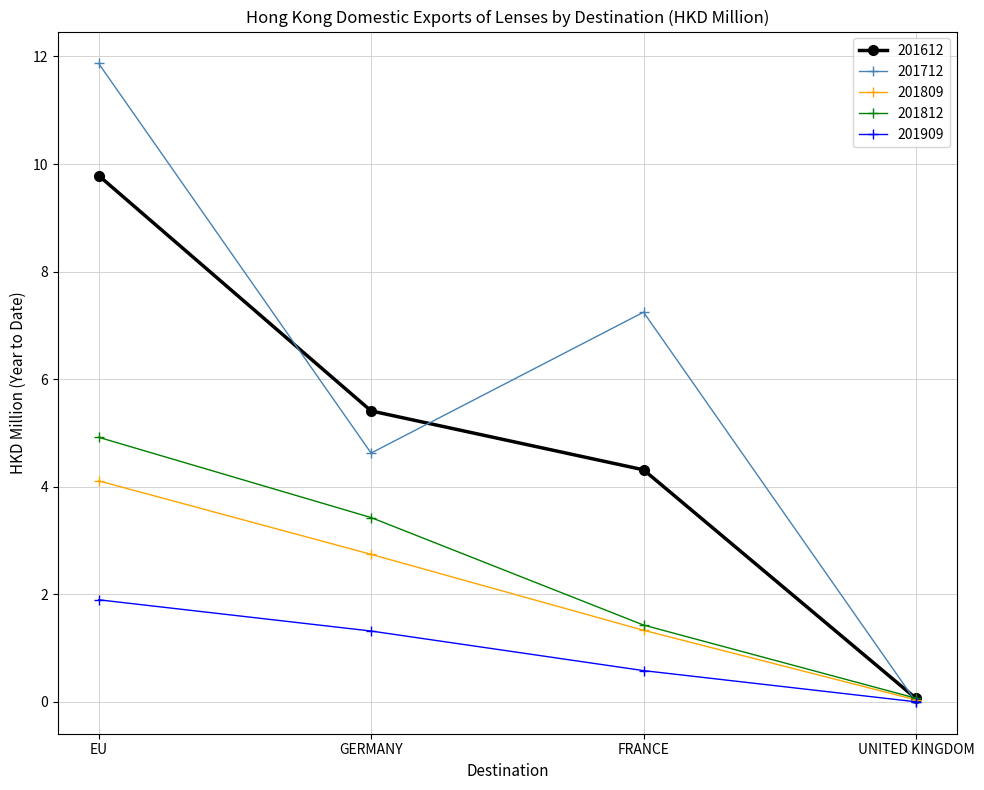

Which category has the highest value in the 201909 series?

EU